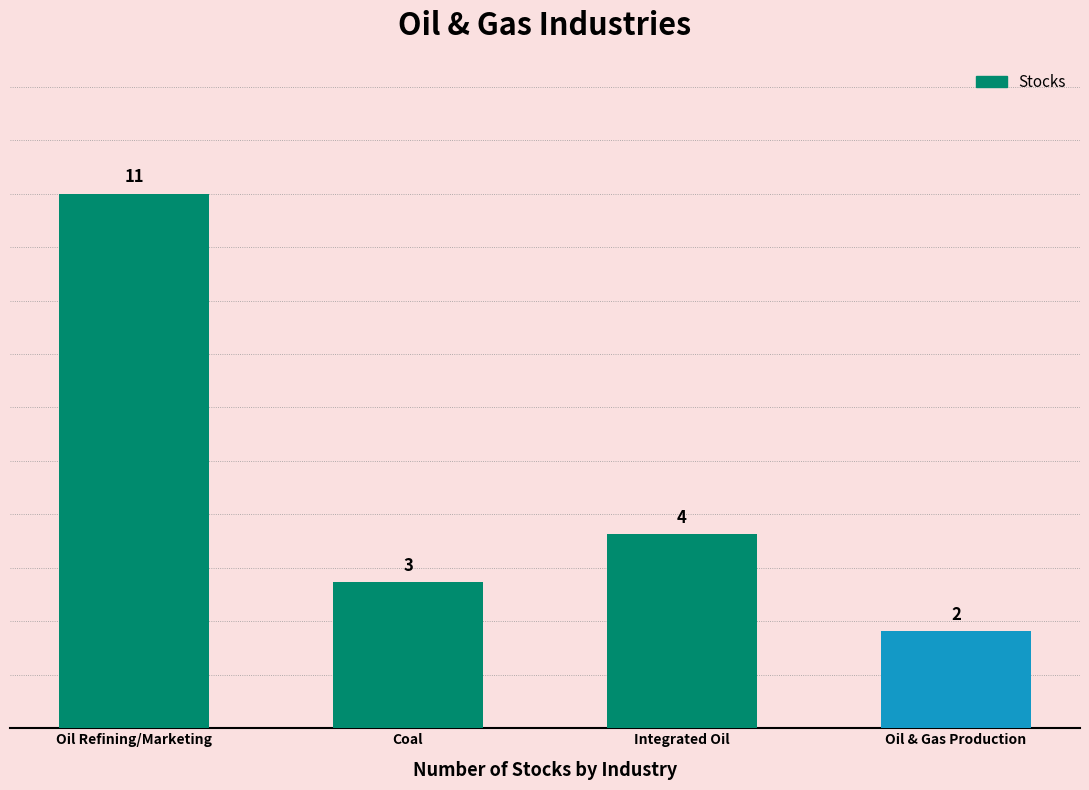

How many data points are less than 4?

2